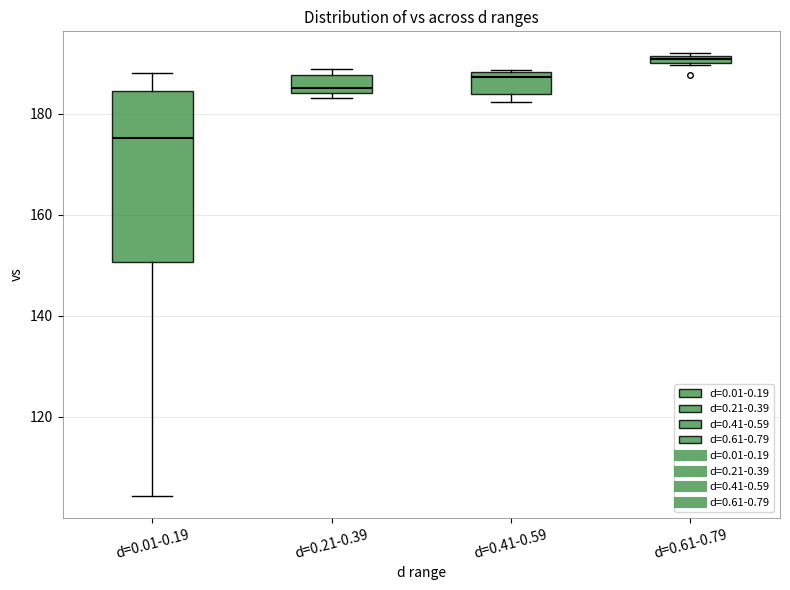

Comparing the boxes themselves (not the whiskers), which one is the tallest?

d=0.01-0.19